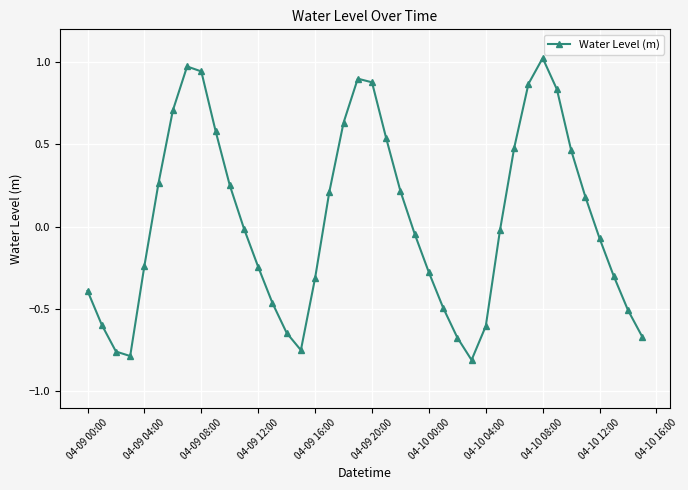

How many points are higher than both their immediate neighbors (excluding endpoints)?

3